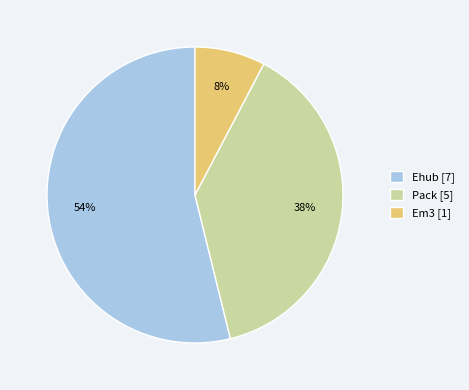

Which slice represents more than half of the pie?

Ehub